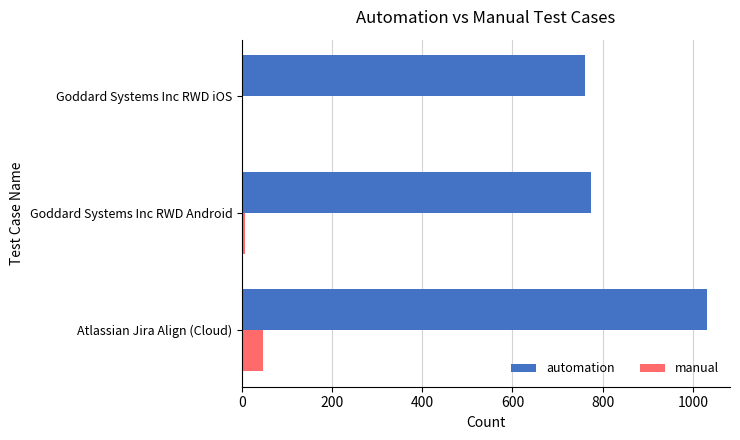

What is the greatest value displayed?

1031